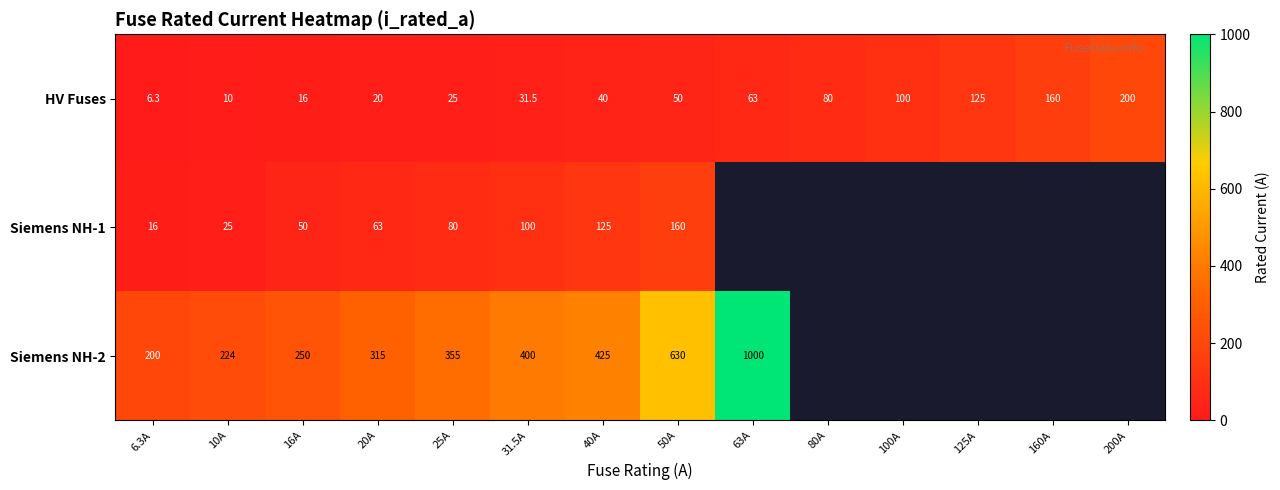

What value does the HV Fuses series have at 10A?

10.0